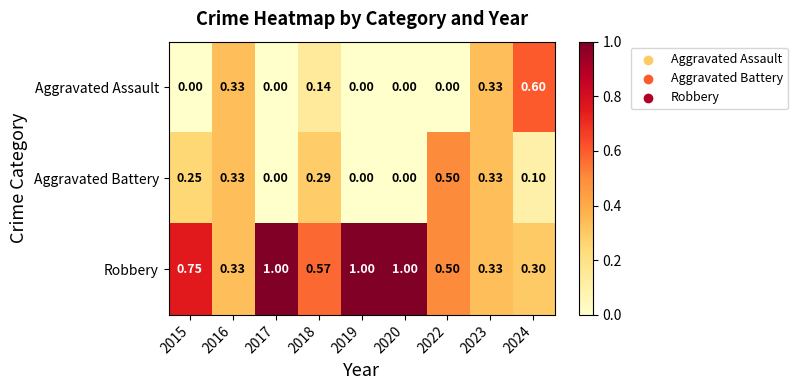

List the series in order of their peak value, lowest first.

Aggravated Battery, Aggravated Assault, Robbery